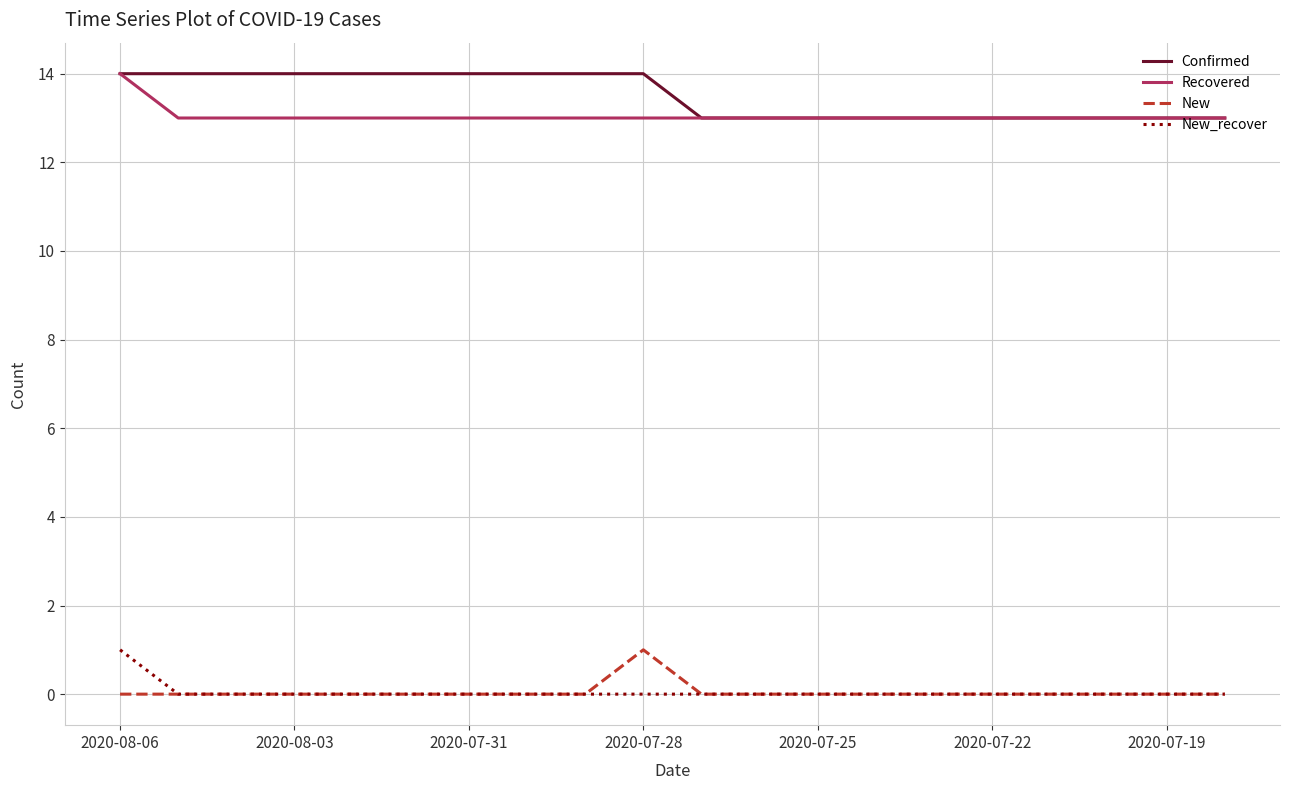

What is the minimum value for Recovered?

13